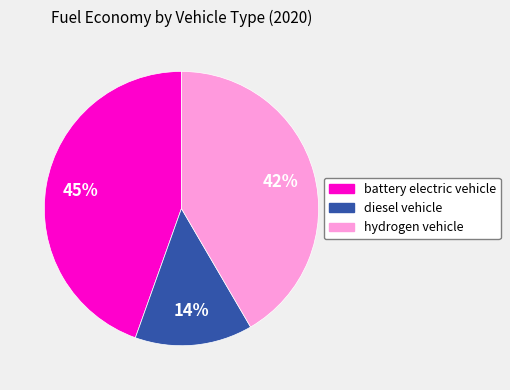

Do hydrogen vehicle and diesel vehicle together represent more than half of the pie?

Yes